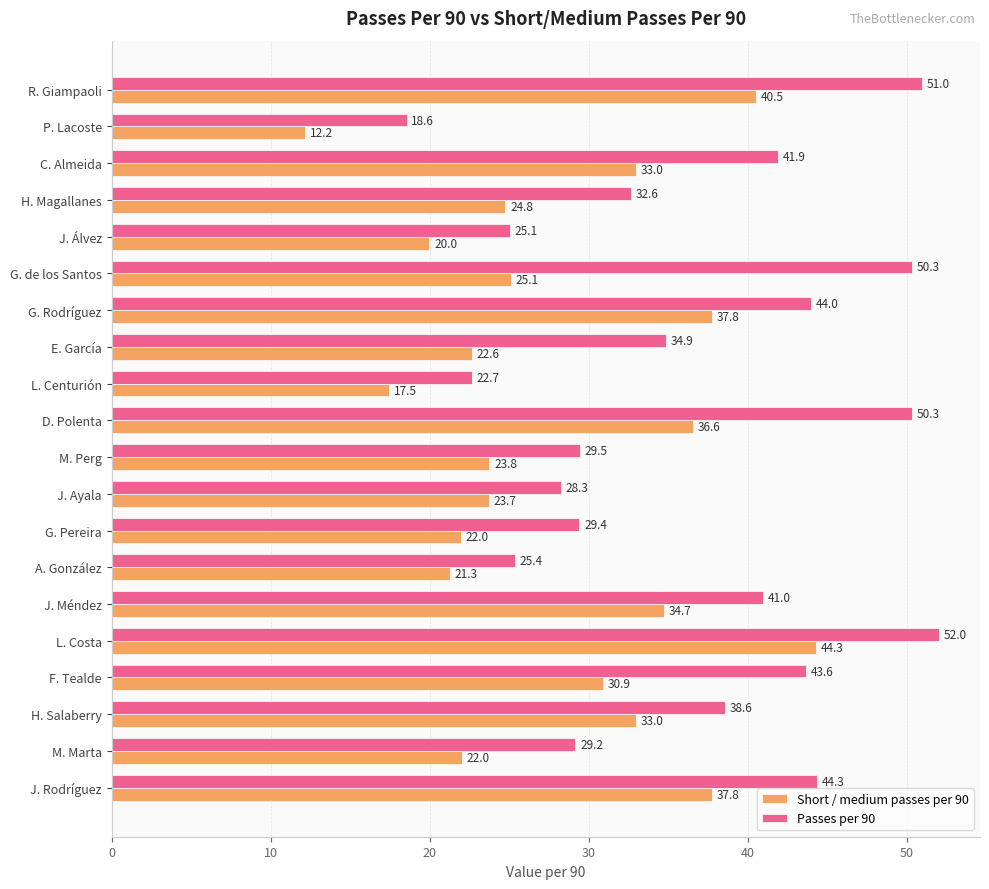

Which series has the largest total across all categories?

Passes per 90